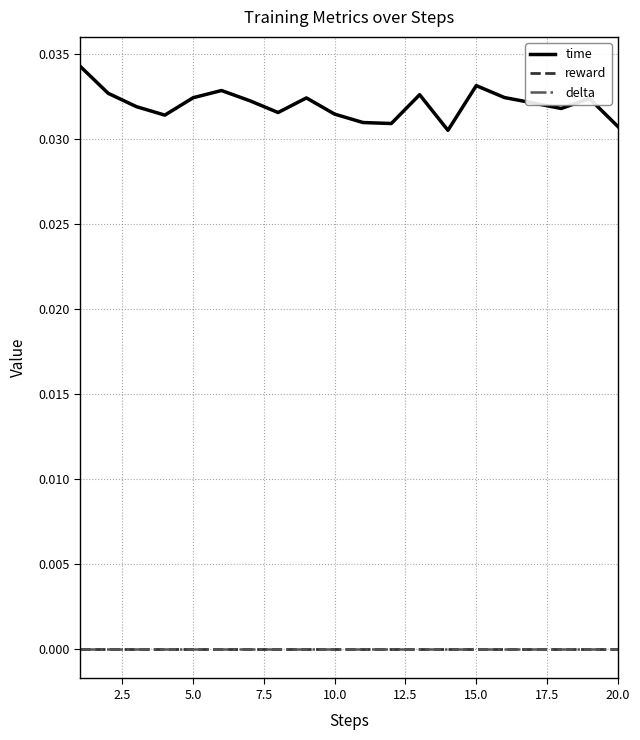

True or false: time and delta cross at least once.

False